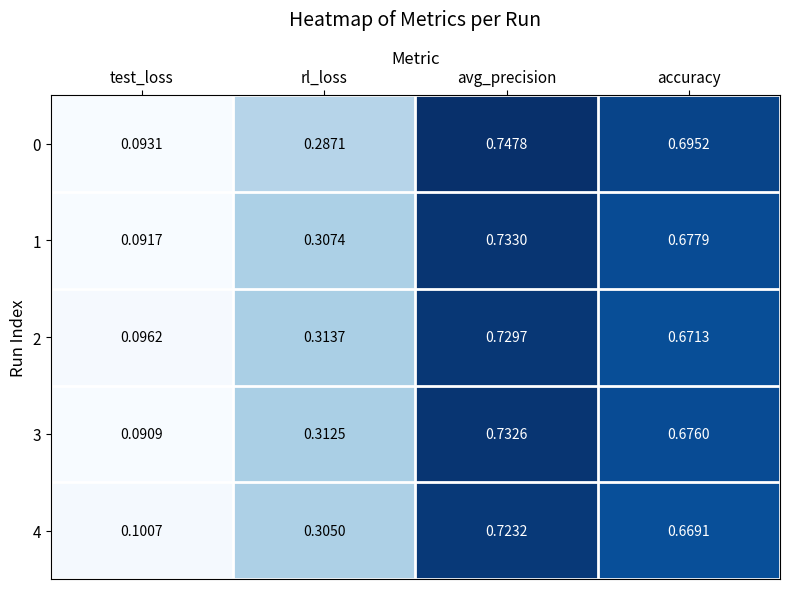

Which label corresponds to the largest value in the chart?

avg_precision